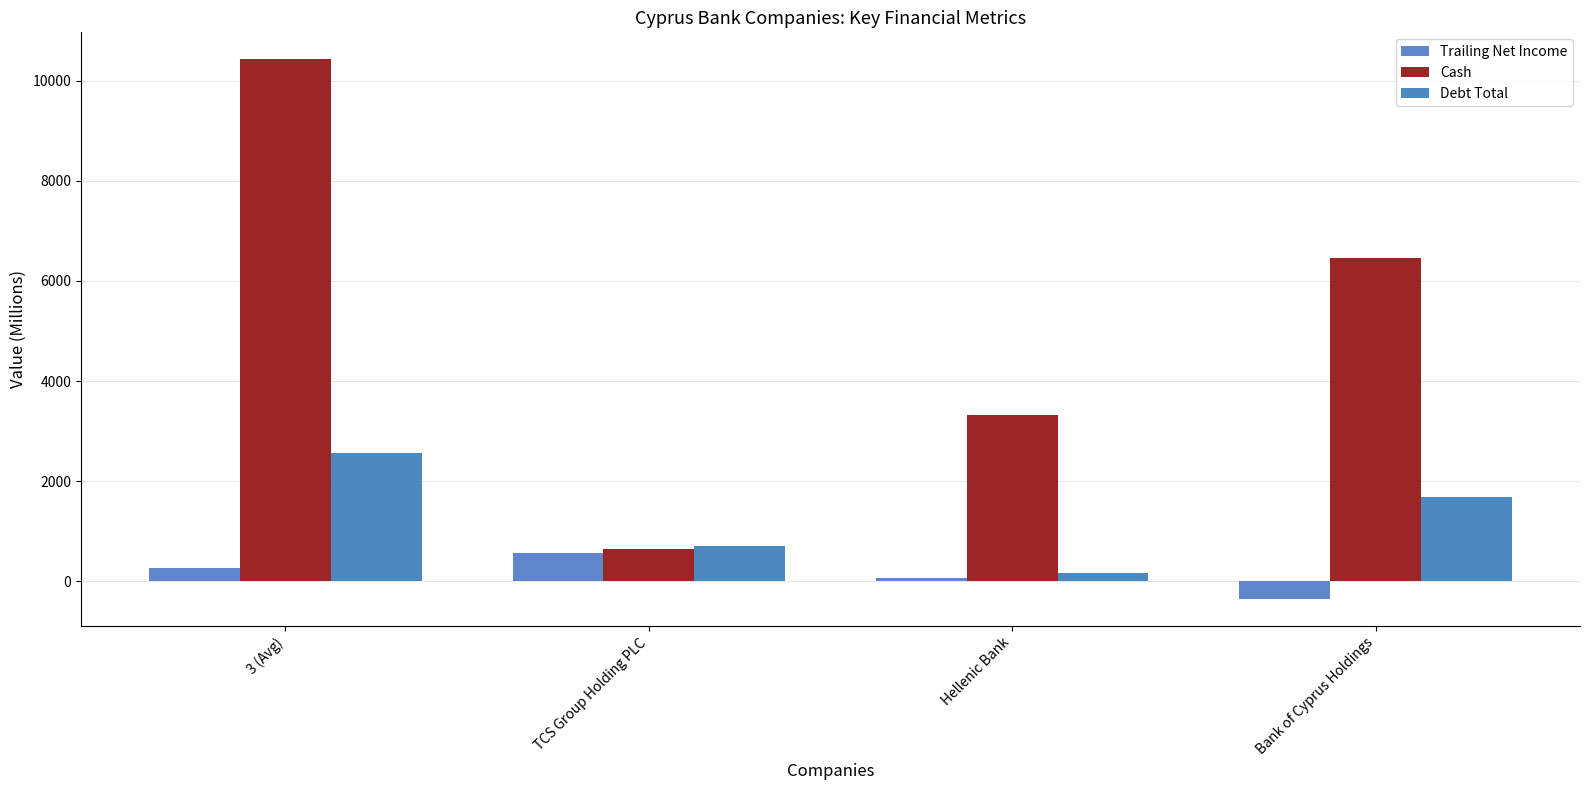

The value of Cash at Hellenic Bank is 5929.4. True or false?

False